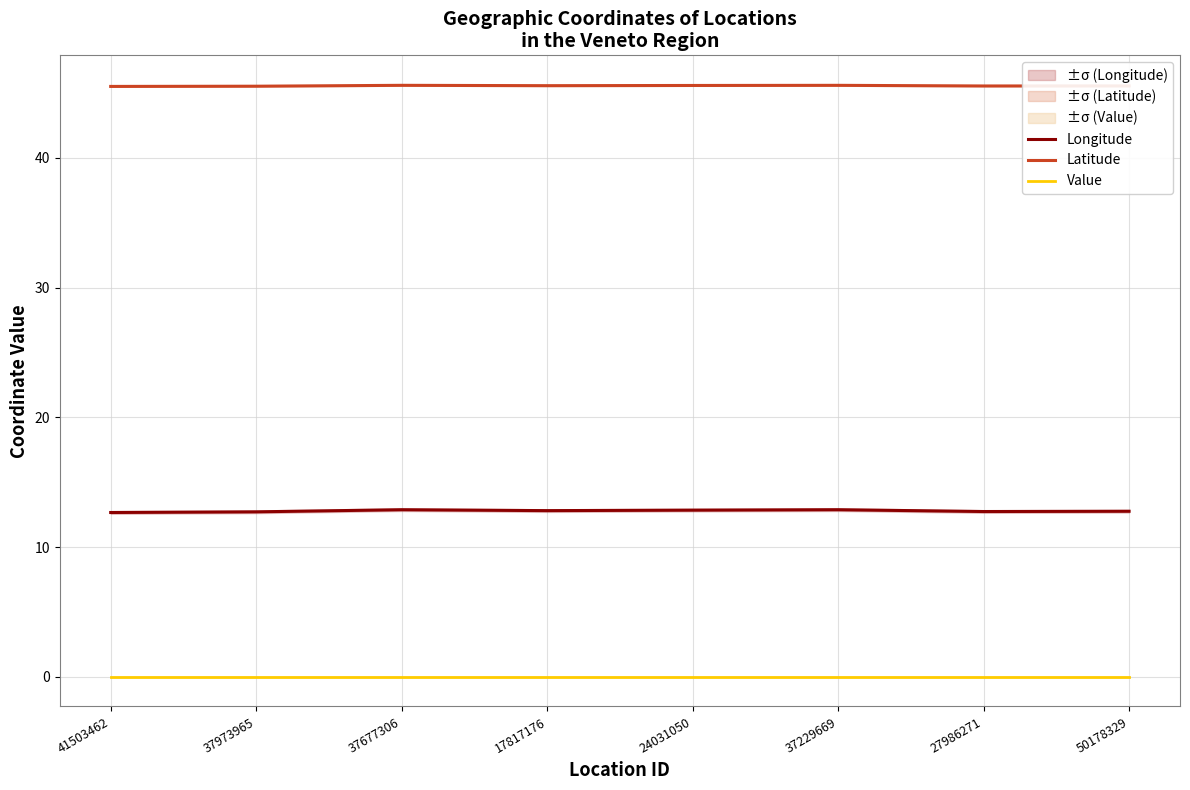

True or false: Latitude and Value cross at least once.

False